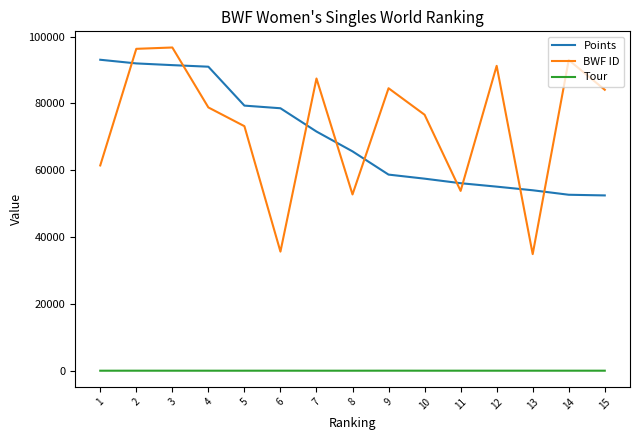

At which label does BWF ID first exceed 78778?

2